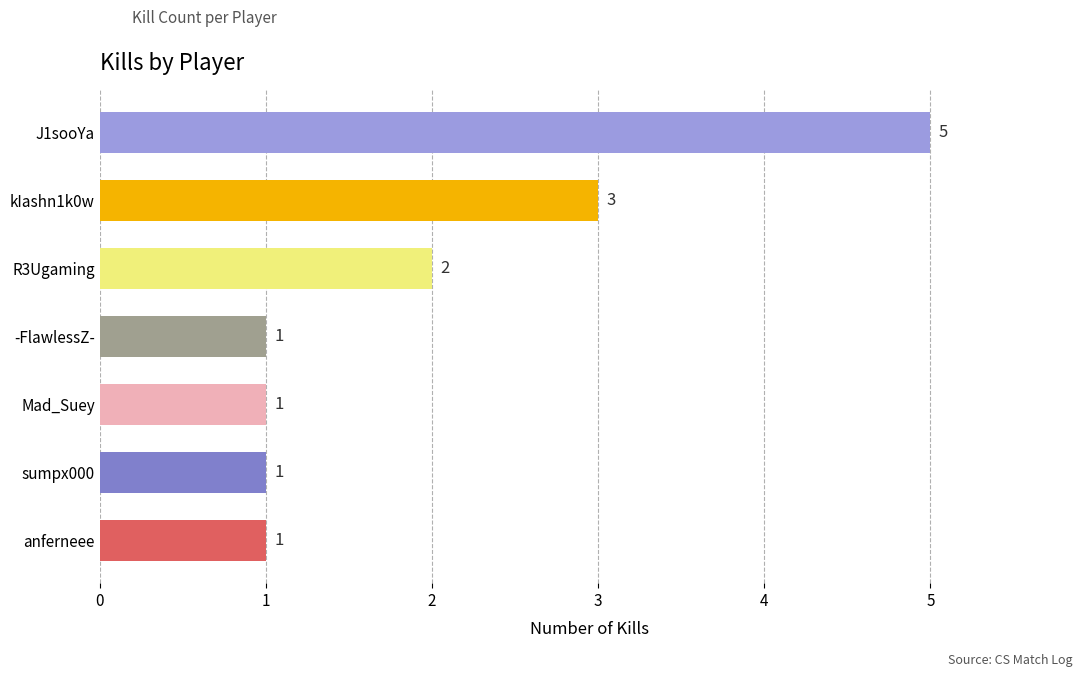

Between J1sooYa and kIashn1k0w, which is larger?

J1sooYa